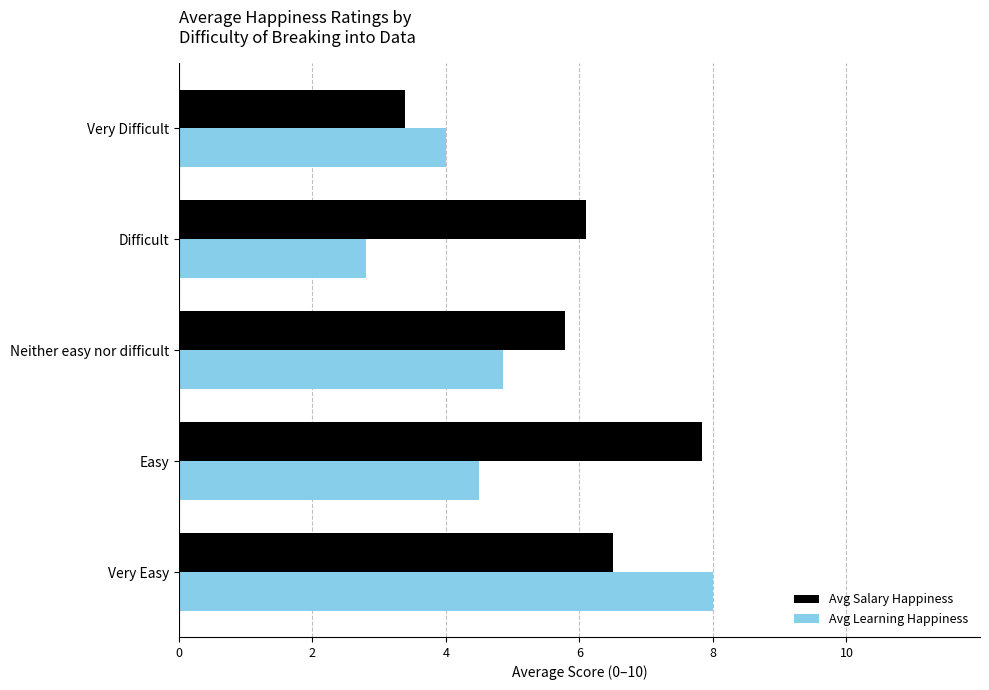

True or false: Avg Learning Happiness has a value of 2.8 at Difficult.

True